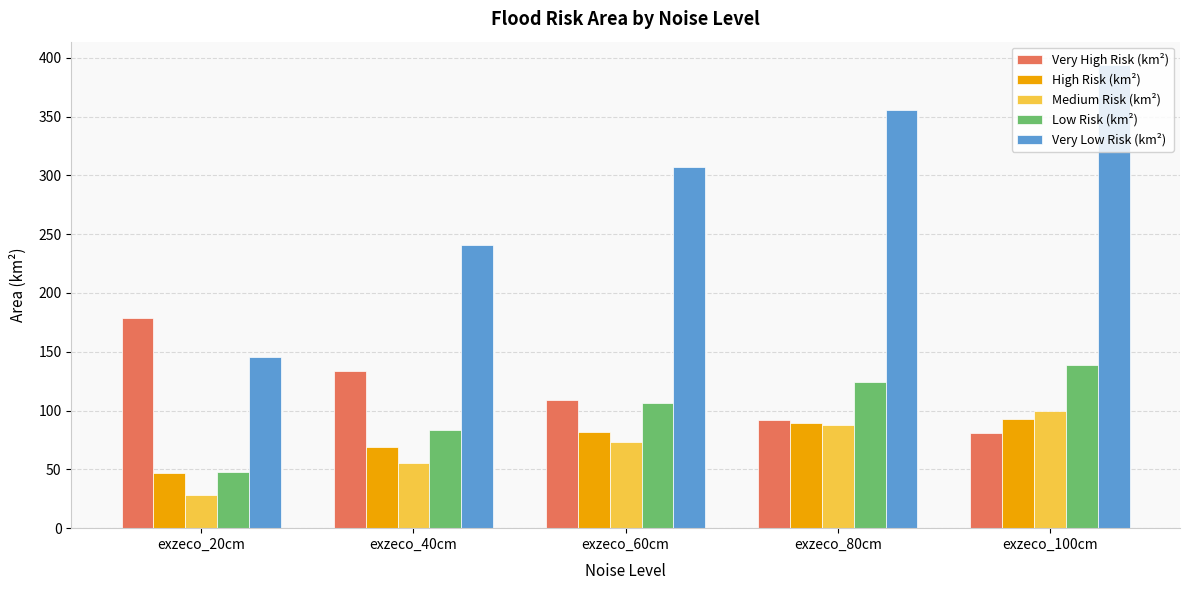

What is the maximum value for Low Risk (km²)?

138.9